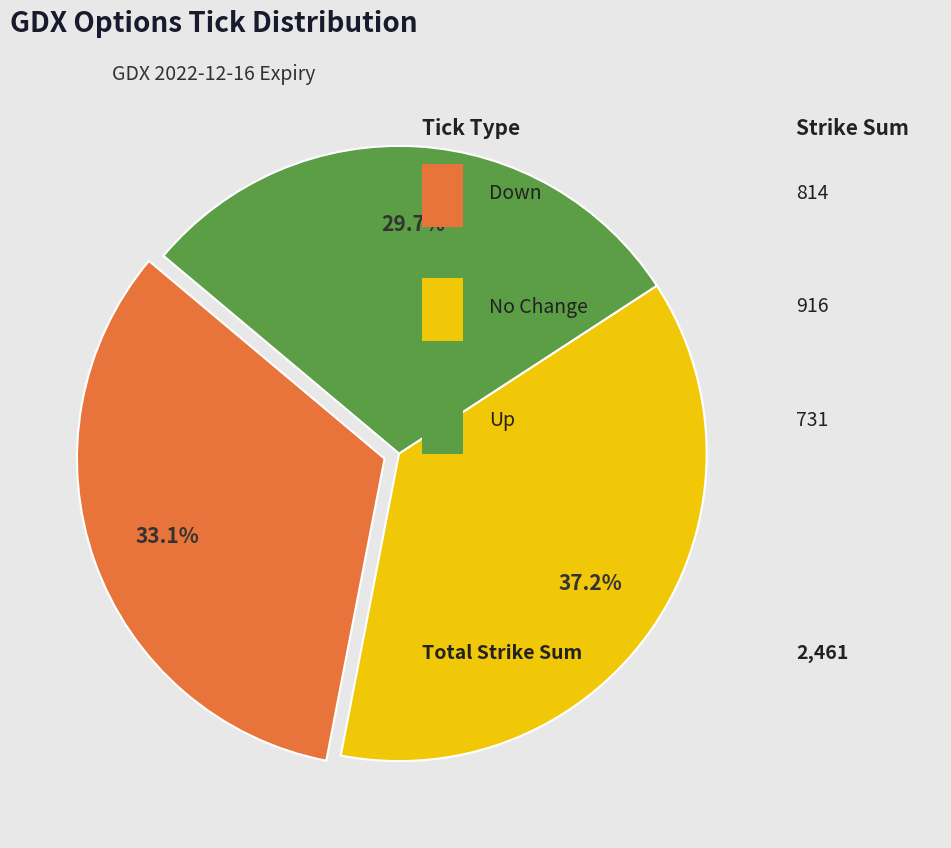

To the nearest percent, what is the difference between the largest and smallest slice percentages?

8%